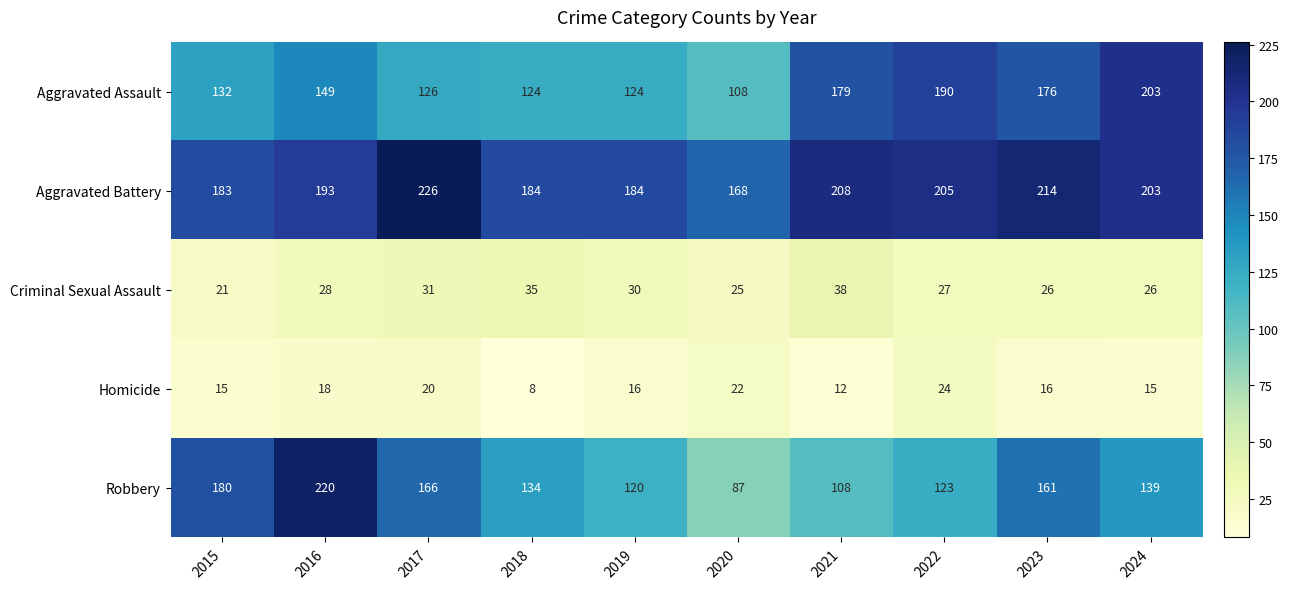

What is the maximum value shown in the chart?

226